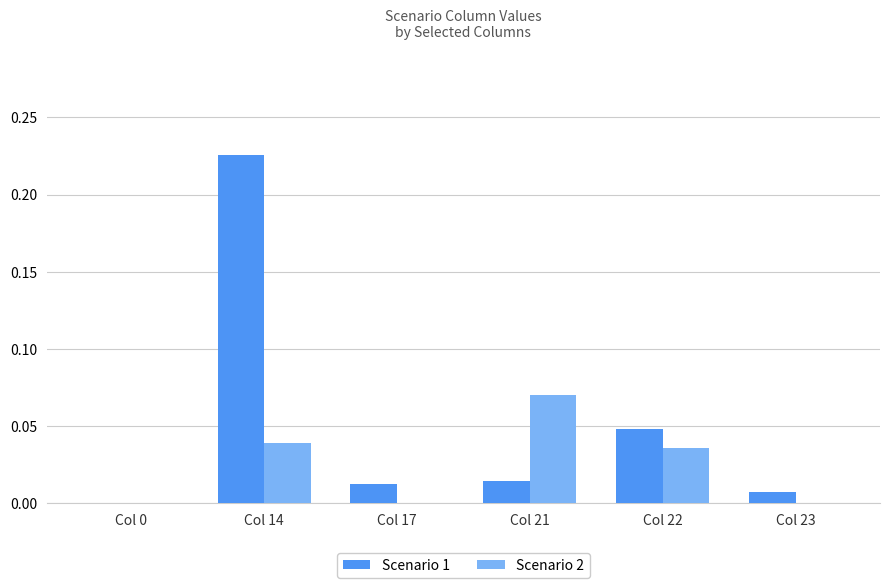

The value of Scenario 1 at Col 17 is 0.0. True or false?

True